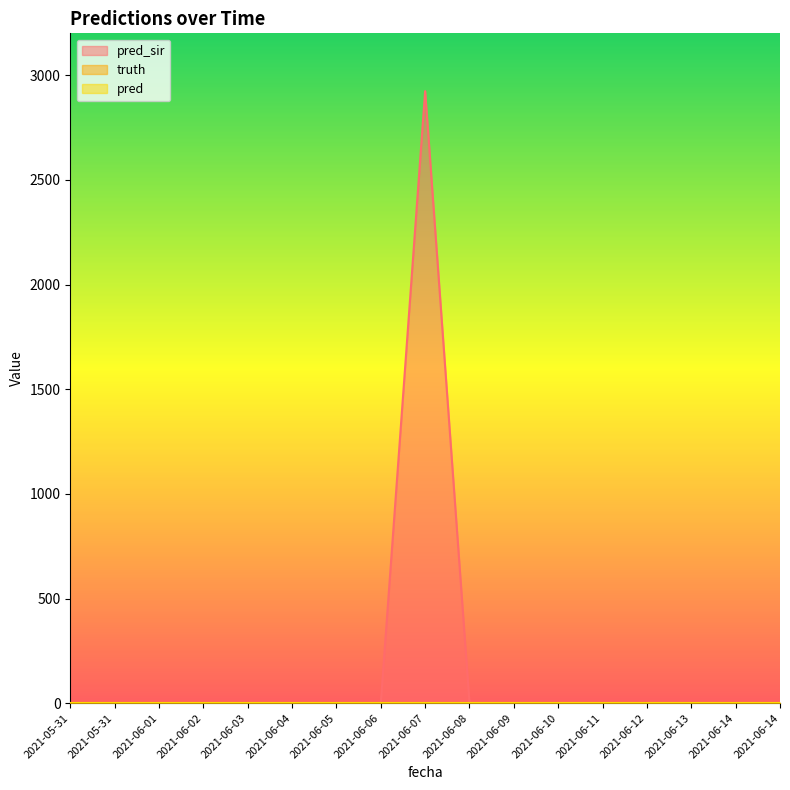

Between 2021-06-10 and 2021-06-11, which series saw the biggest shift?

pred_sir